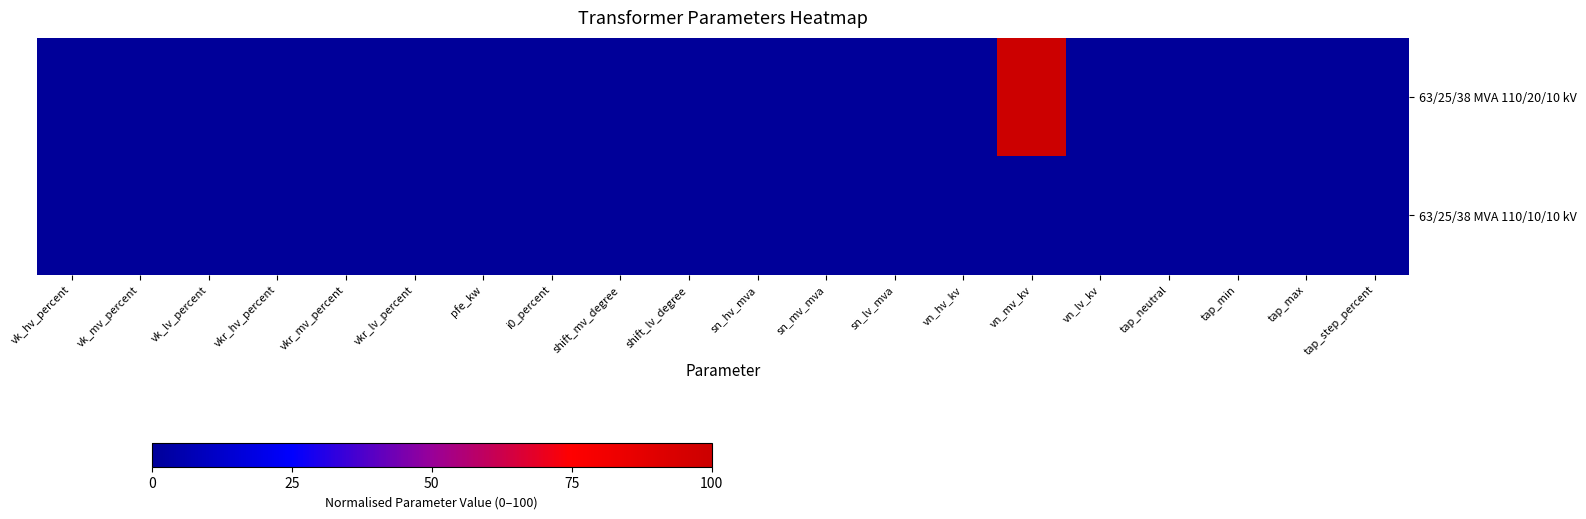

Which series has the largest total across all categories?

63/25/38 MVA 110/20/10 kV